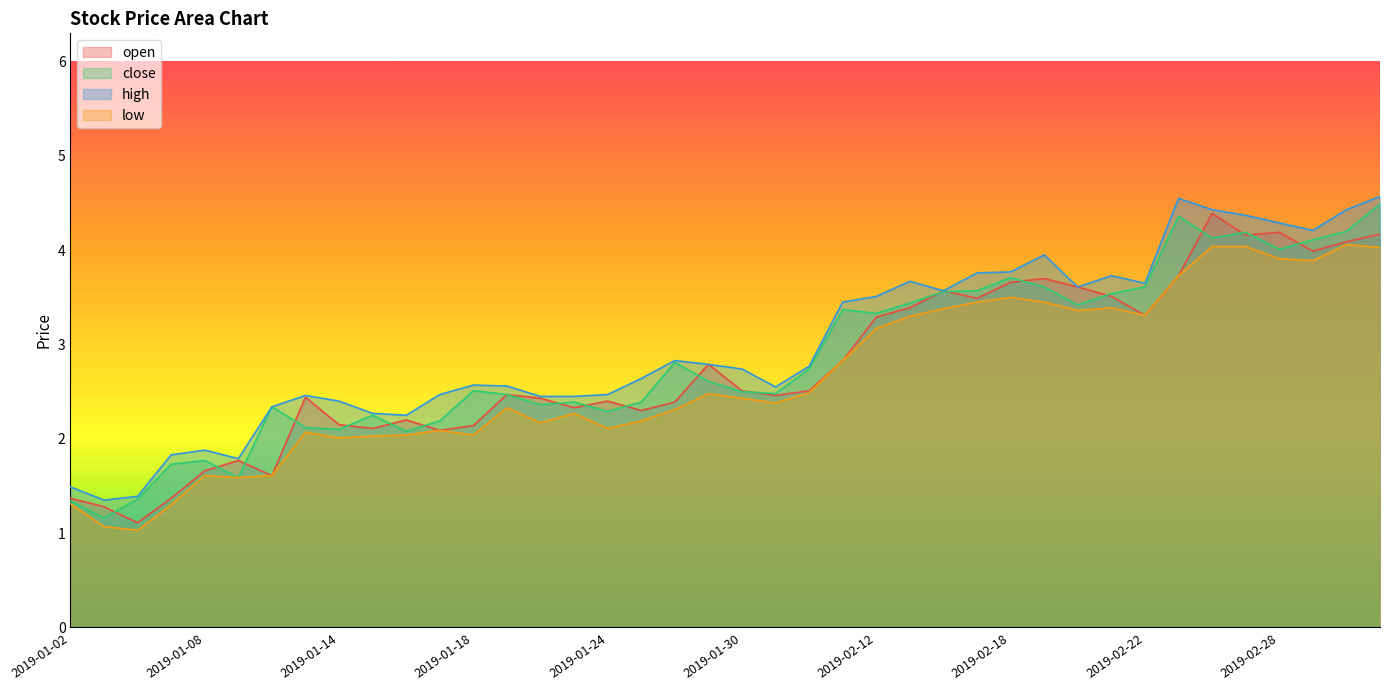

How many data points in high are less than 2?

6